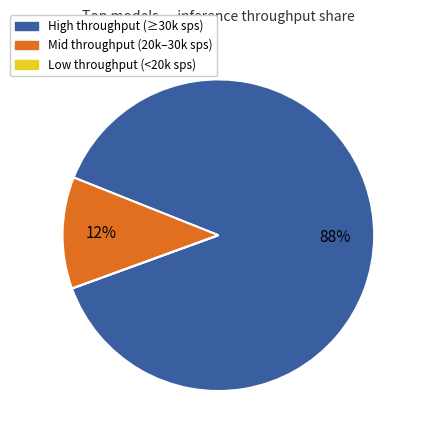

To the nearest percent, what is the average slice percentage?

33%